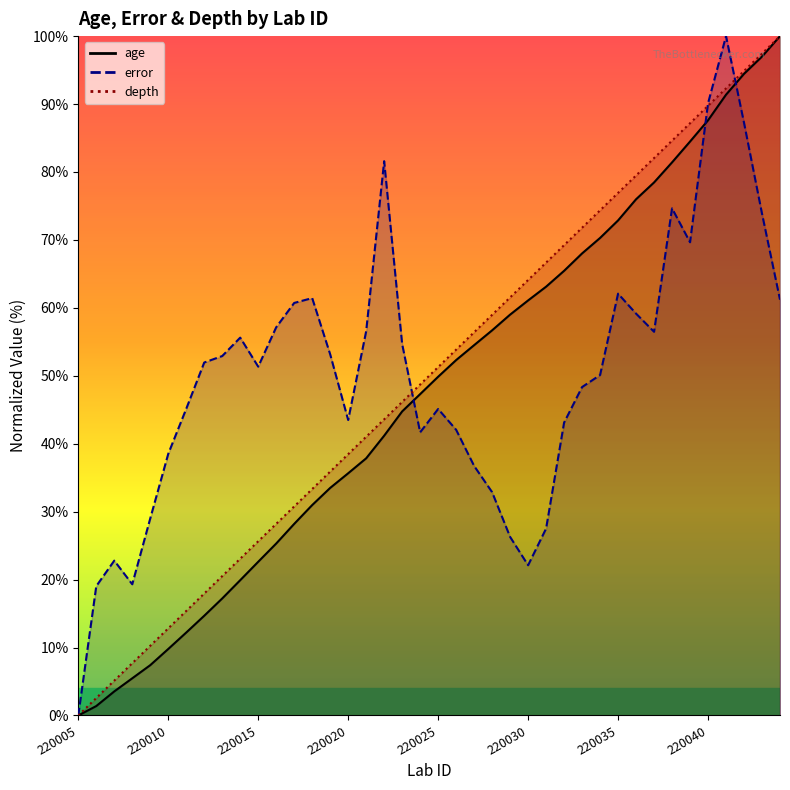

Read the error value at 220044.

61.2